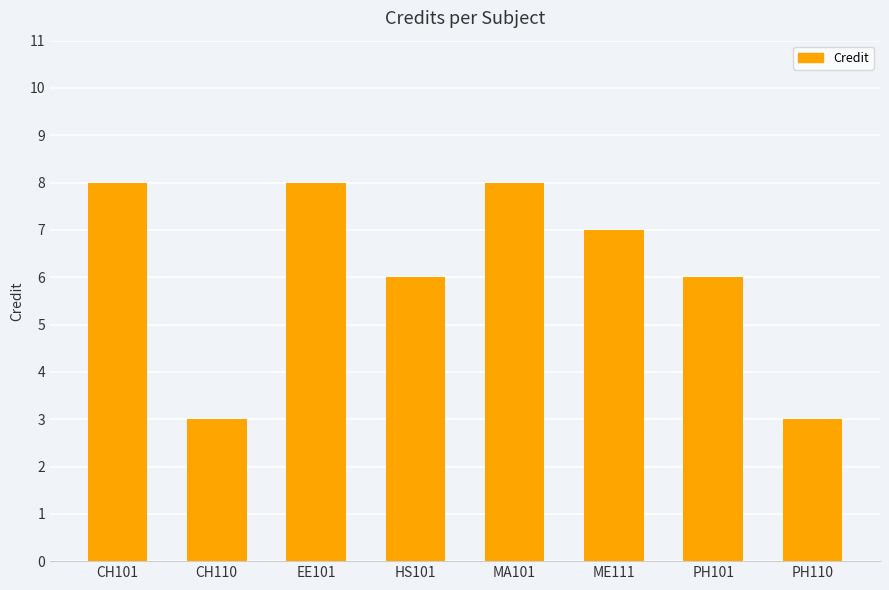

What is the sum of the values at MA101 and ME111?

15